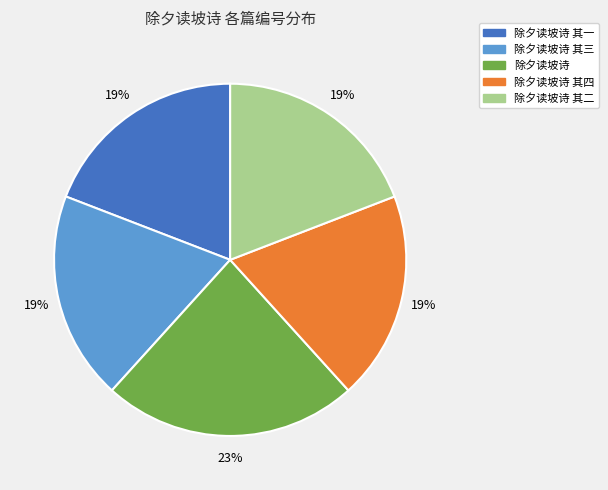

The 除夕读坡诗 slice represents 16% of the pie. True or false?

False